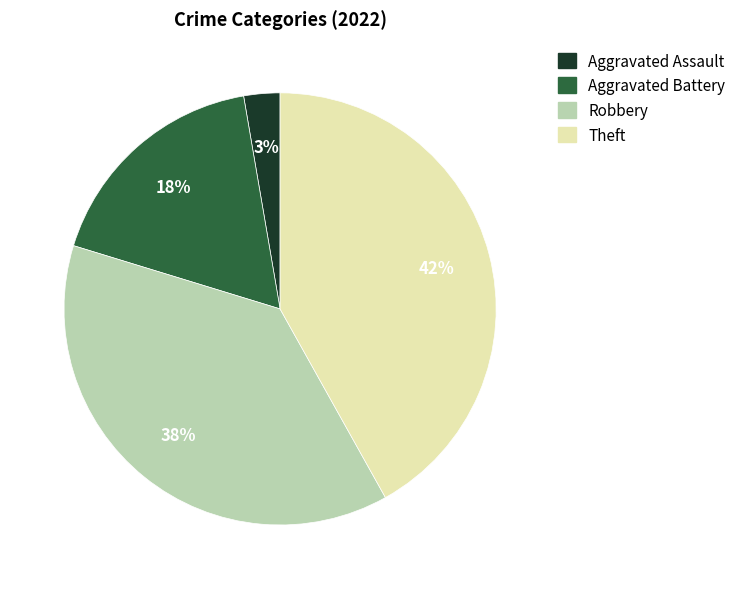

What percentage is the Robbery slice, to the nearest percent?

38%